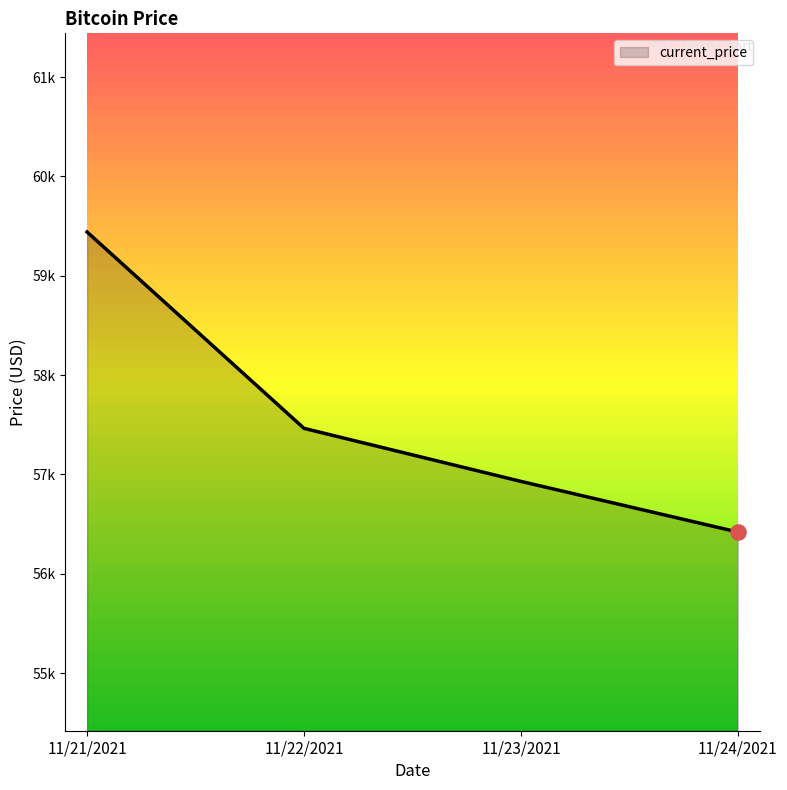

What is the change in value from 11/21/2021 to 11/22/2021?

-1977